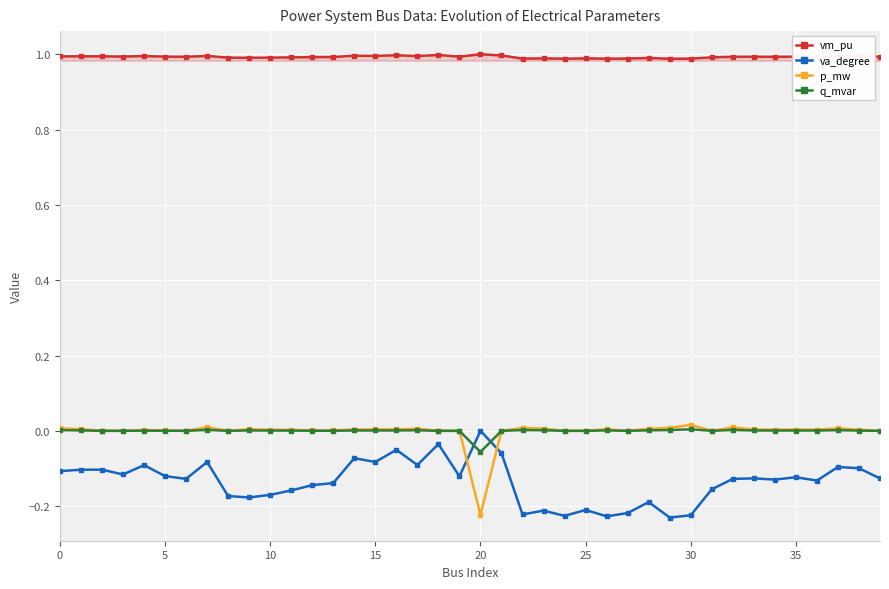

List the series in order of their peak value, highest first.

vm_pu, p_mw, q_mvar, va_degree